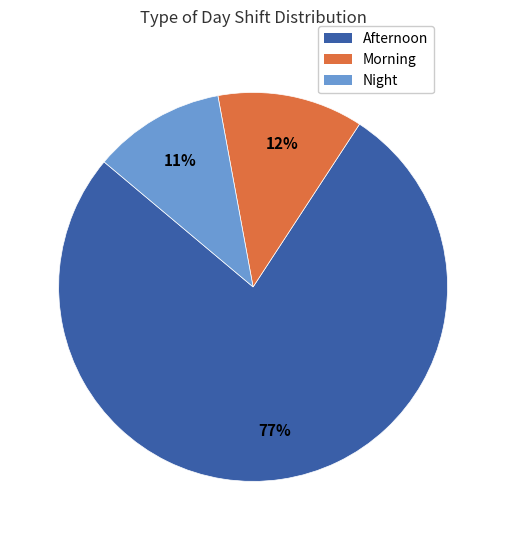

What percentage is the Morning slice, to the nearest percent?

12%